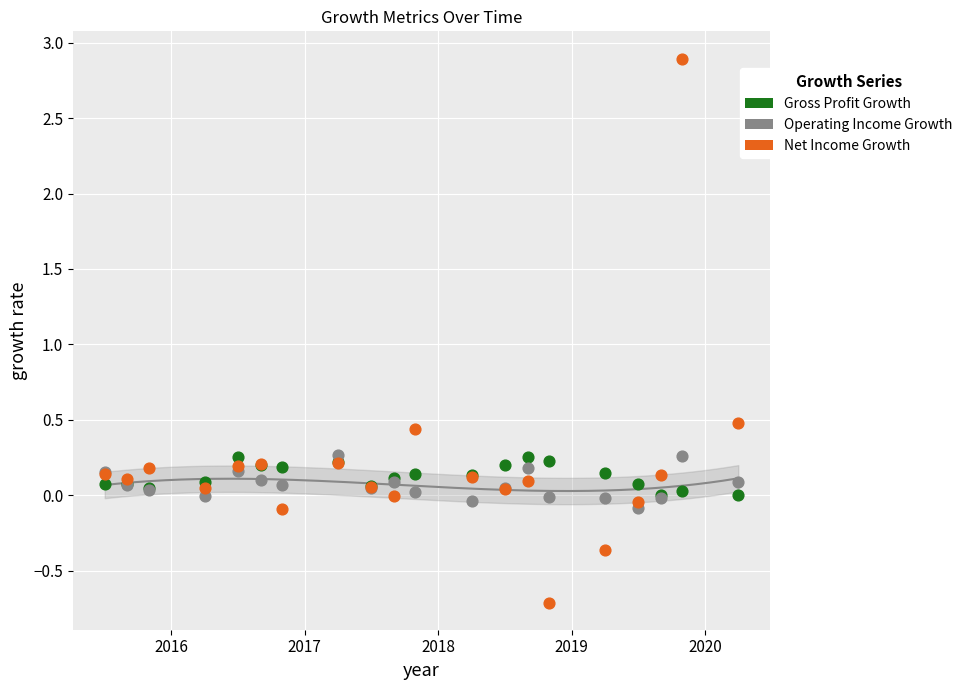

Which series has the largest Y range (max minus min)?

Net Income Growth